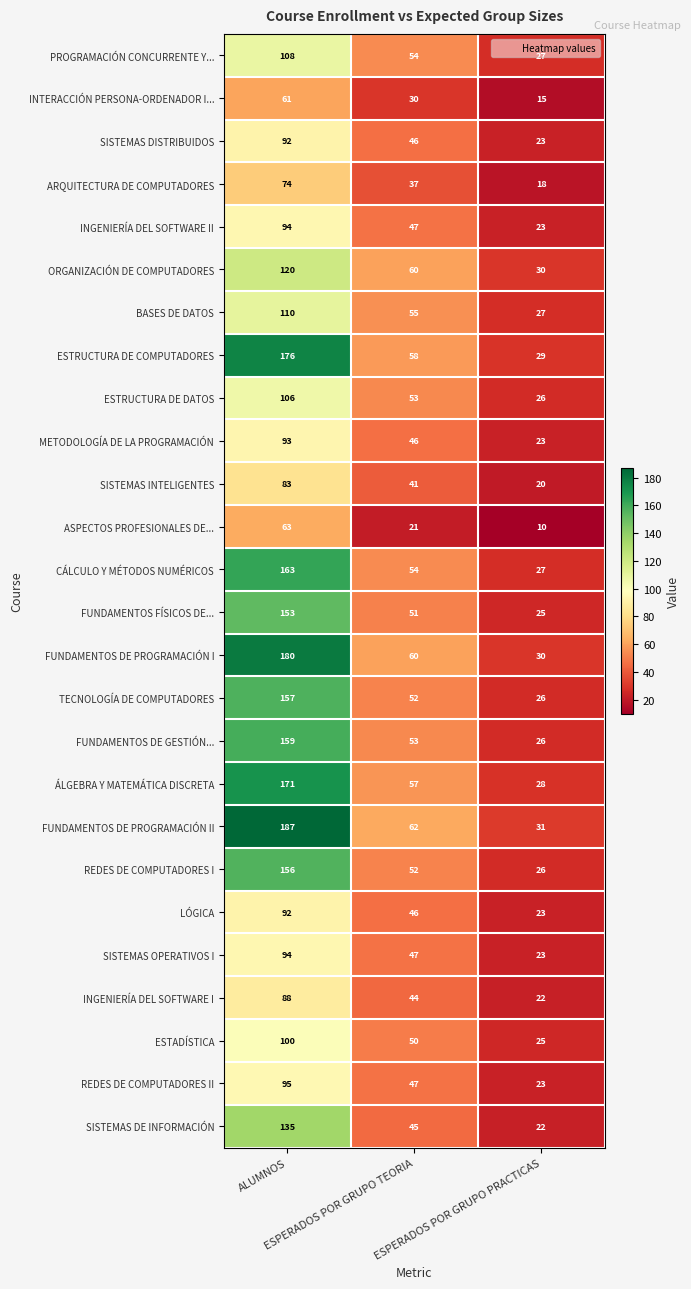

Which category has the lowest value across all series?

ESPERADOS POR GRUPO PRACTICAS